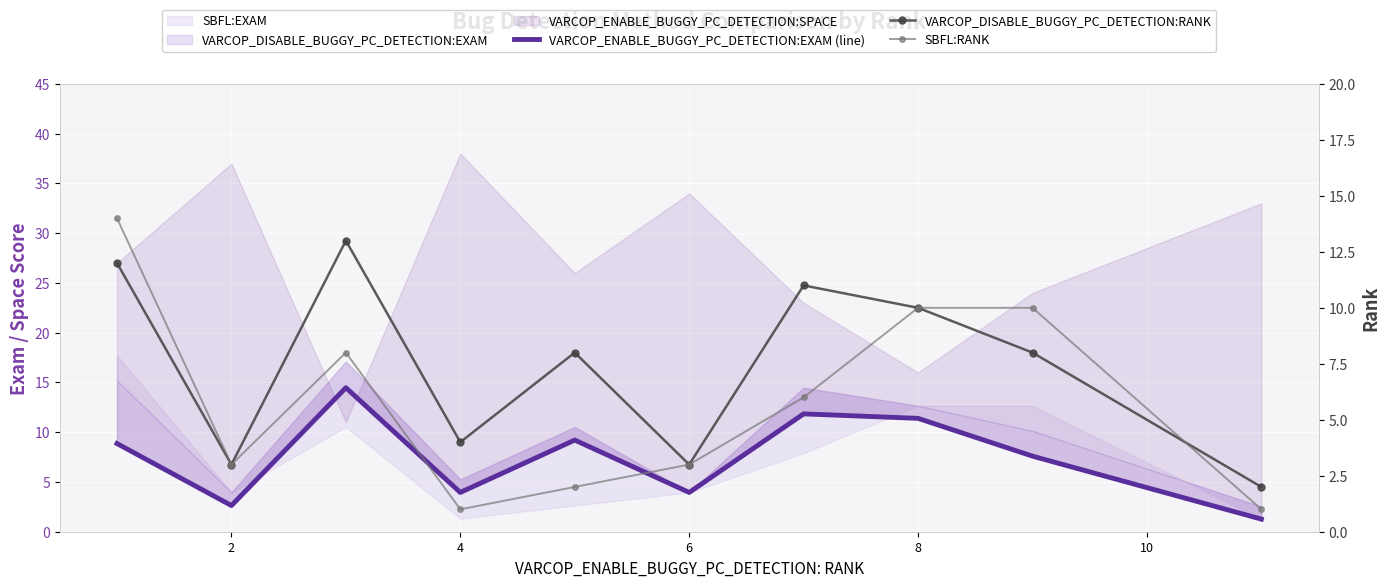

What is the label of the 8th point from the right?

4